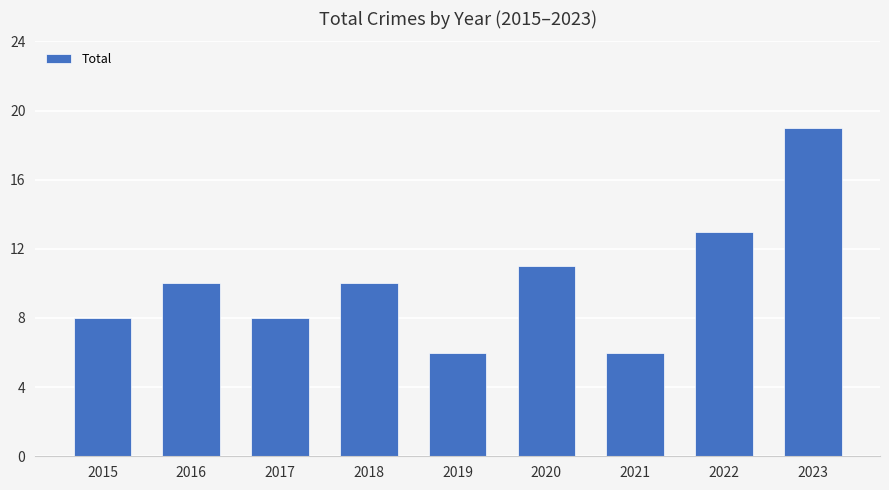

Which category has the highest value across all series?

2023